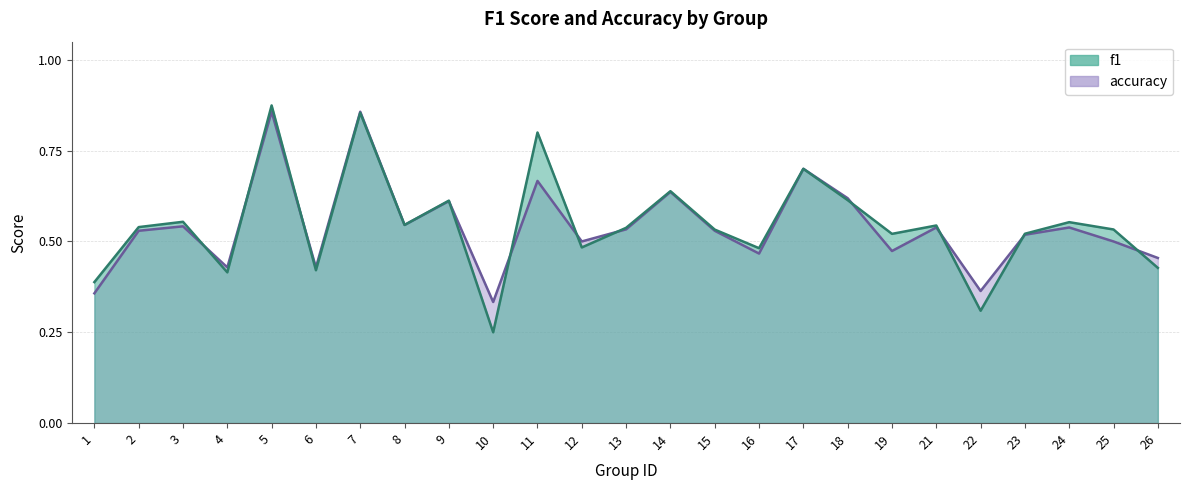

What is the value of the f1 point at the 25th from the left?

0.4